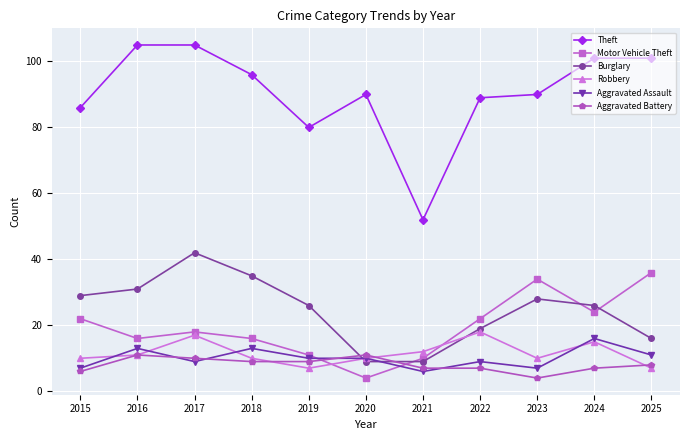

How many data points does each series have?

11